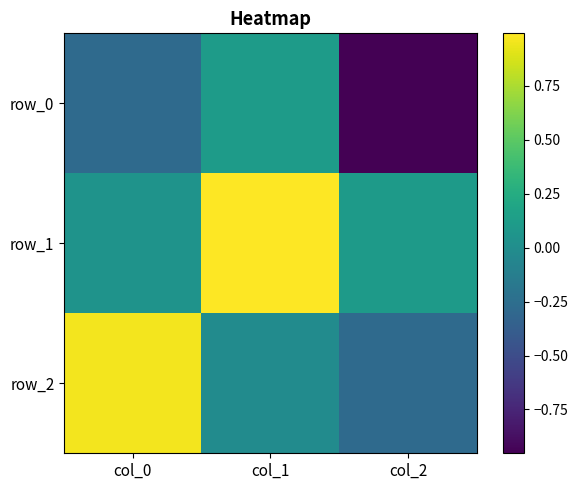

Which series has the largest range (max minus min)?

row_2